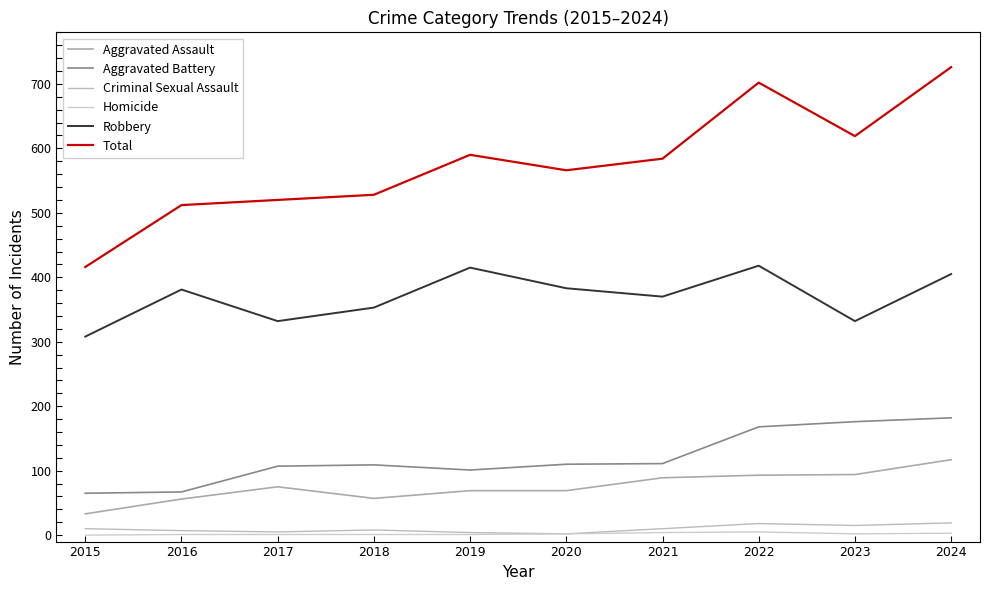

Where is the first local minimum for Criminal Sexual Assault?

2017